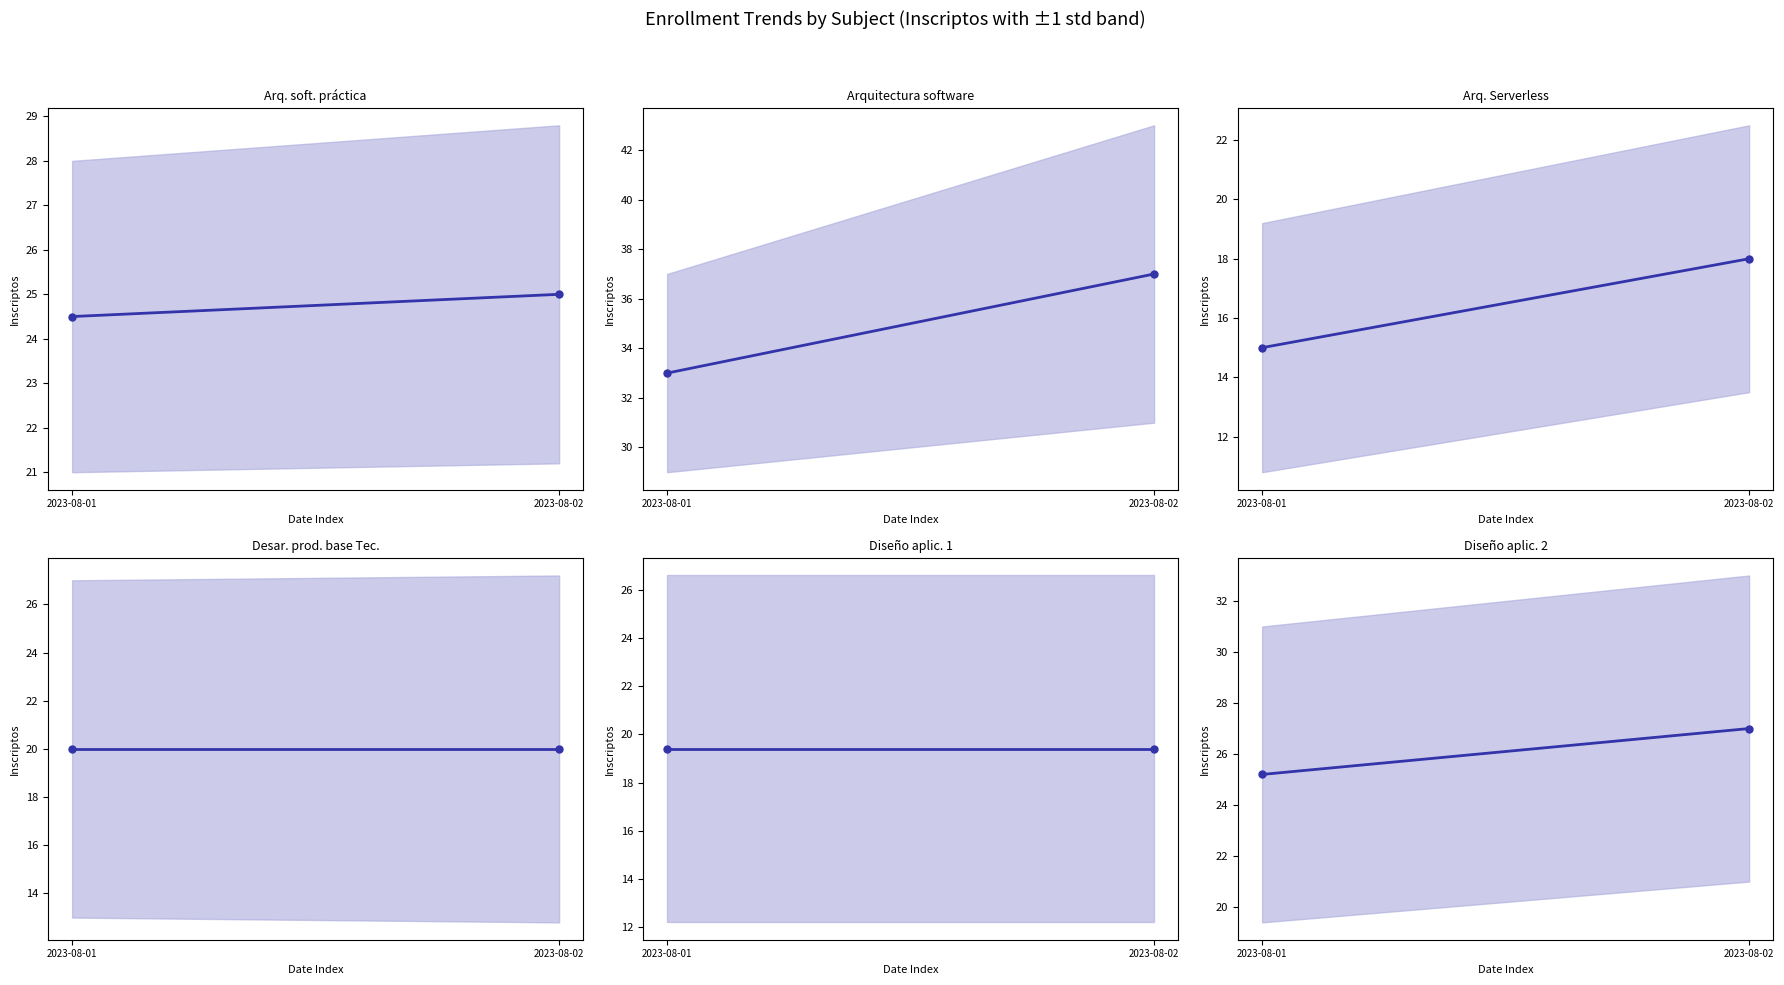

List the labels in order of value, largest first.

2023-08-02, 2023-08-01